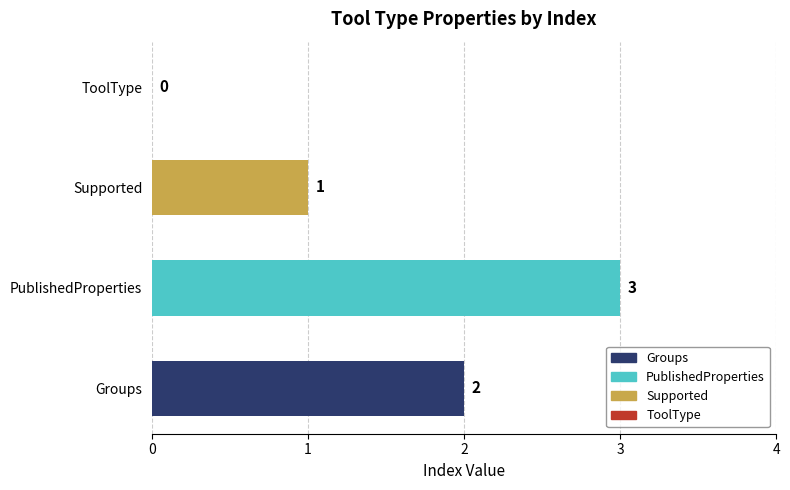

True or false: the data shows 3 at PublishedProperties.

True